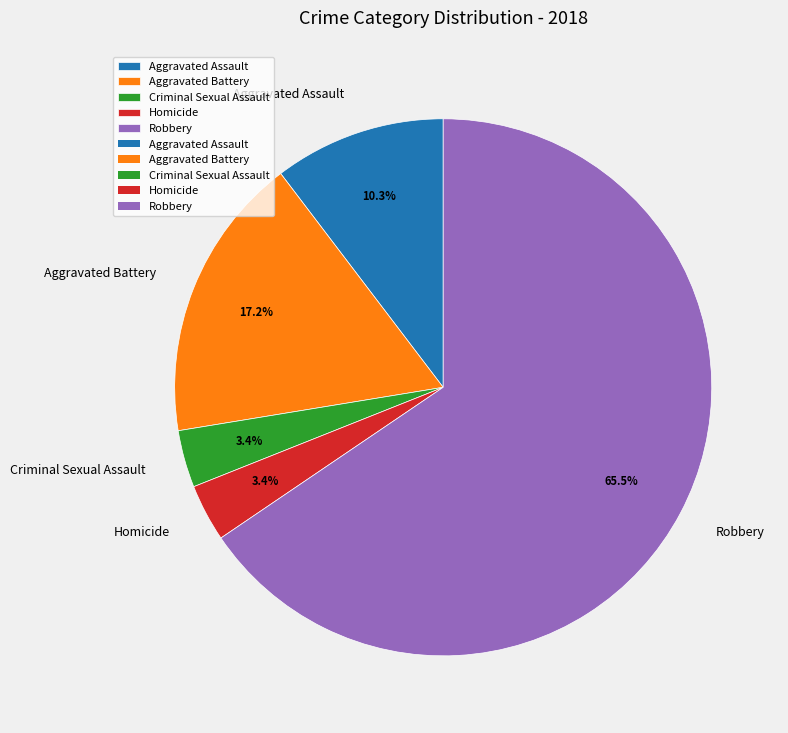

To the nearest percent, what is the difference between the Aggravated Battery and Robbery slice percentages?

48%